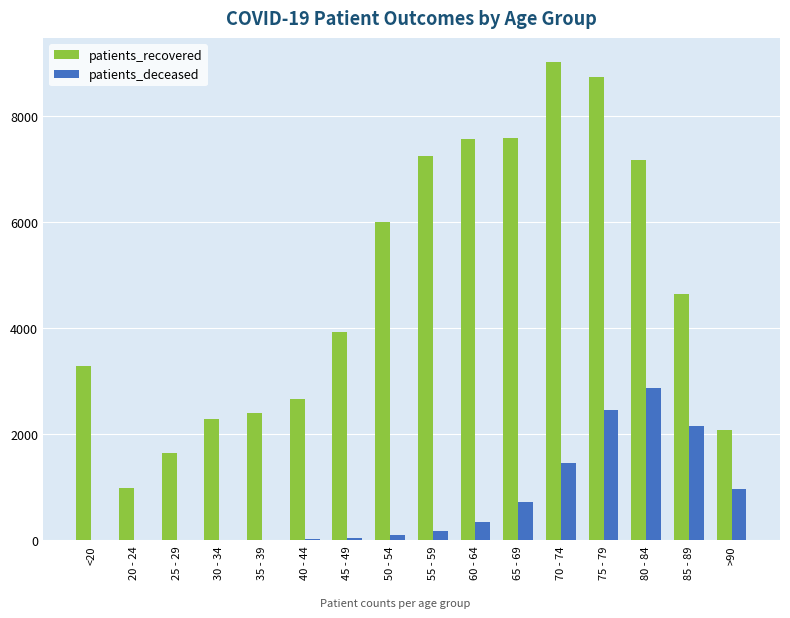

How many distinct data groups are displayed?

2